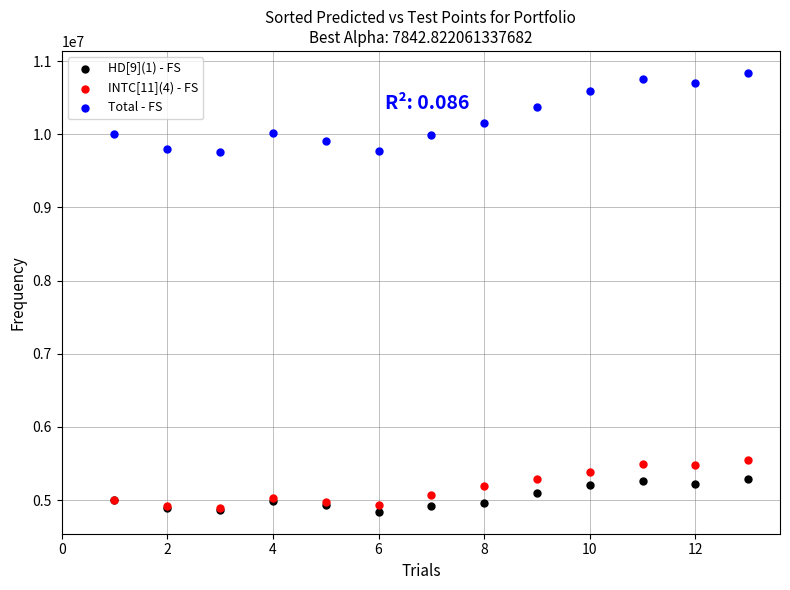

Which series has the widest spread of Y values?

Total - FS